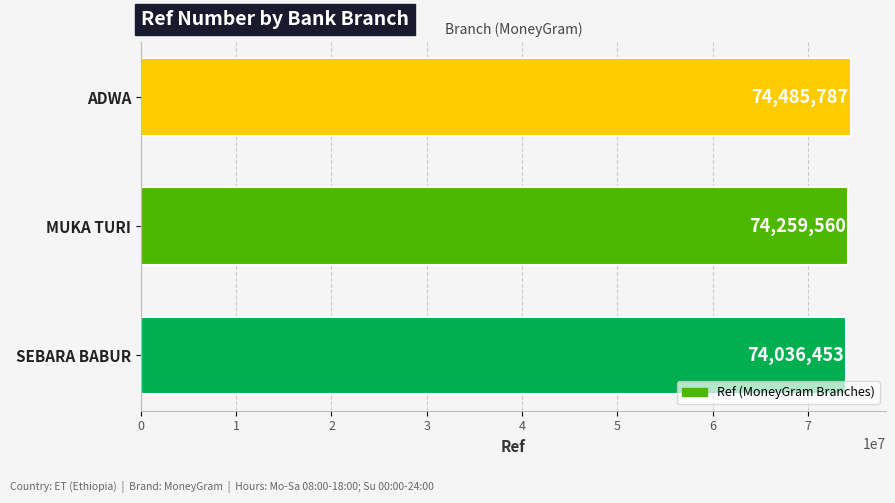

What is the maximum value shown in the chart?

74485787